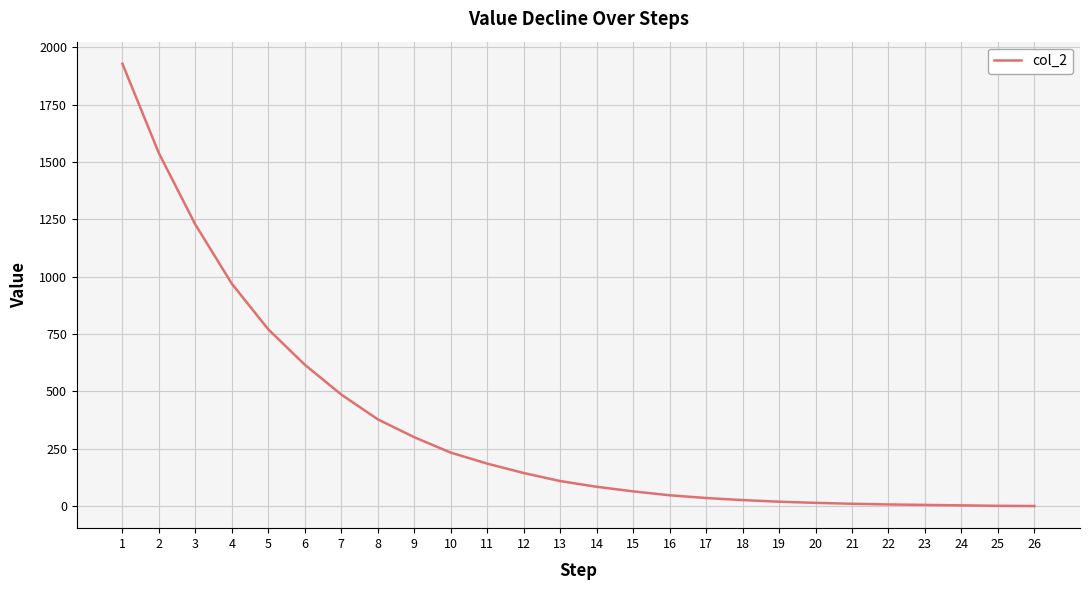

What is the greatest value displayed?

1928